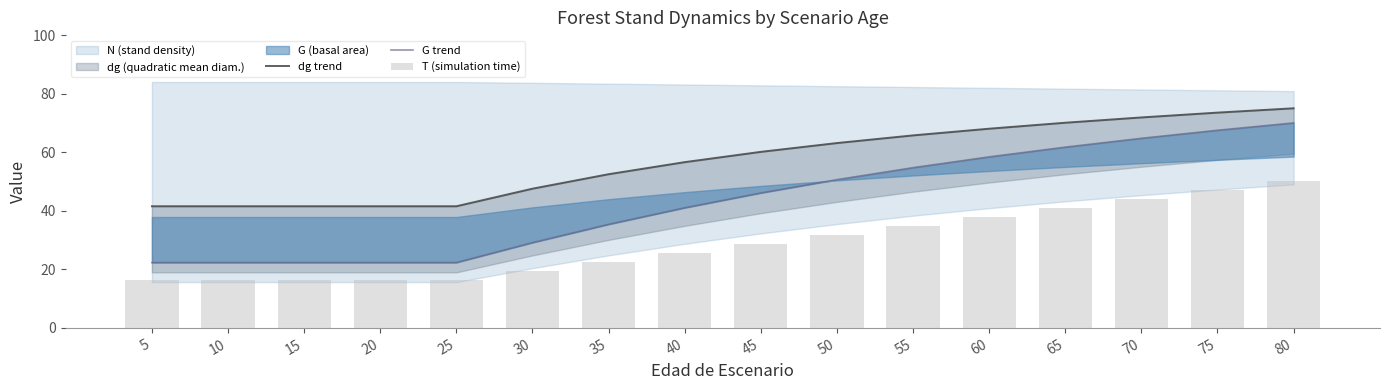

Reading left to right, list all the values displayed in this chart.

dg trend: 5=41.5	10=41.5	15=41.5	20=41.5	25=41.5	30=47.5	35=52.5	40=56.6	45=60.1	50=63.1	55=65.7	60=68.0	65=70.1	70=71.9	75=73.5	80=75.0
G trend: 5=22.3	10=22.3	15=22.3	20=22.3	25=22.3	30=29.1	35=35.4	40=41.0	45=46.1	50=50.6	55=54.7	60=58.4	65=61.7	70=64.7	75=67.5	80=70.0
T (simulation time): 5=16.5	10=16.5	15=16.5	20=16.5	25=16.5	30=19.5	35=22.6	40=25.6	45=28.7	50=31.7	55=34.8	60=37.8	65=40.9	70=43.9	75=47.0	80=50.0